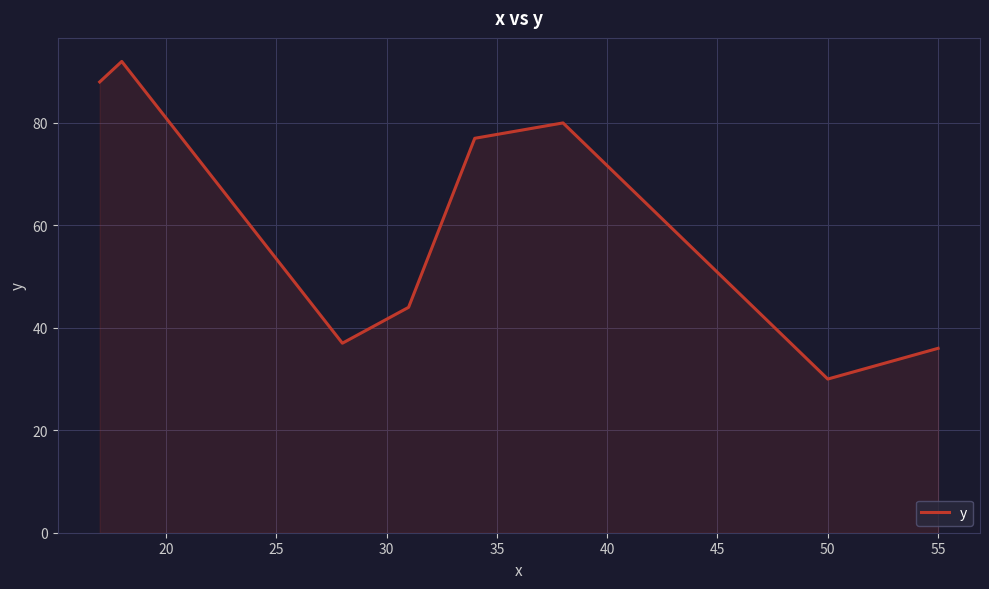

What is the difference between the maximum and minimum values?

62